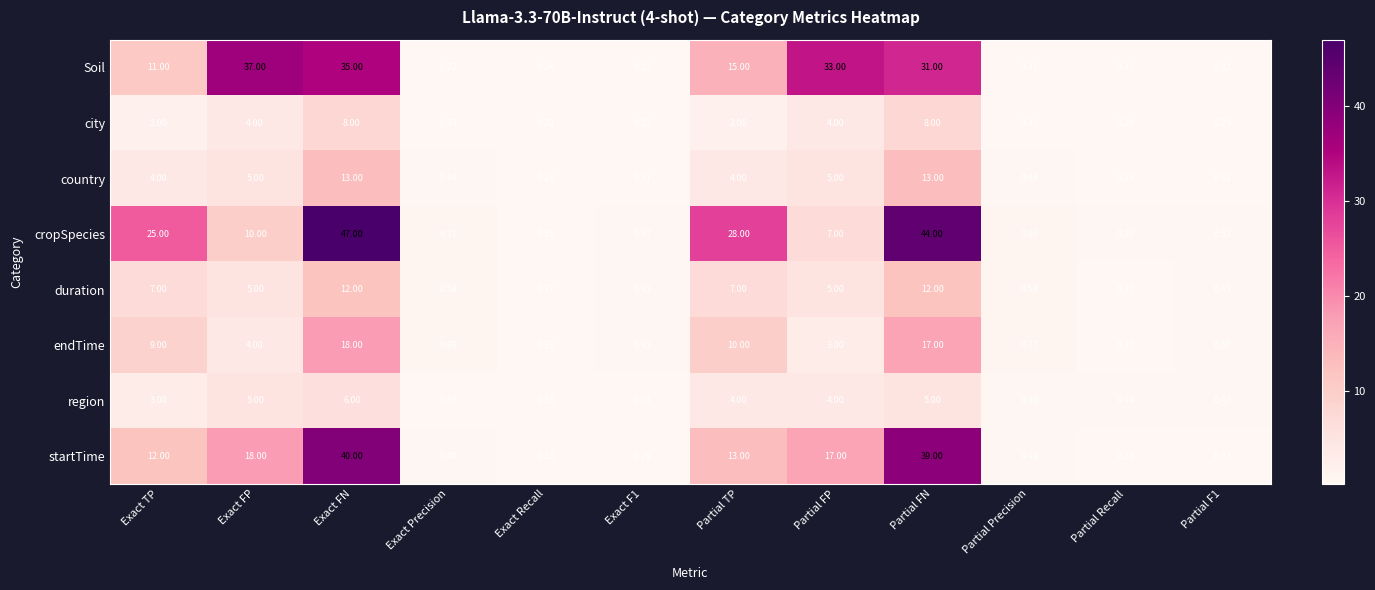

Where is startTime nearest to the value 20?

Exact FP